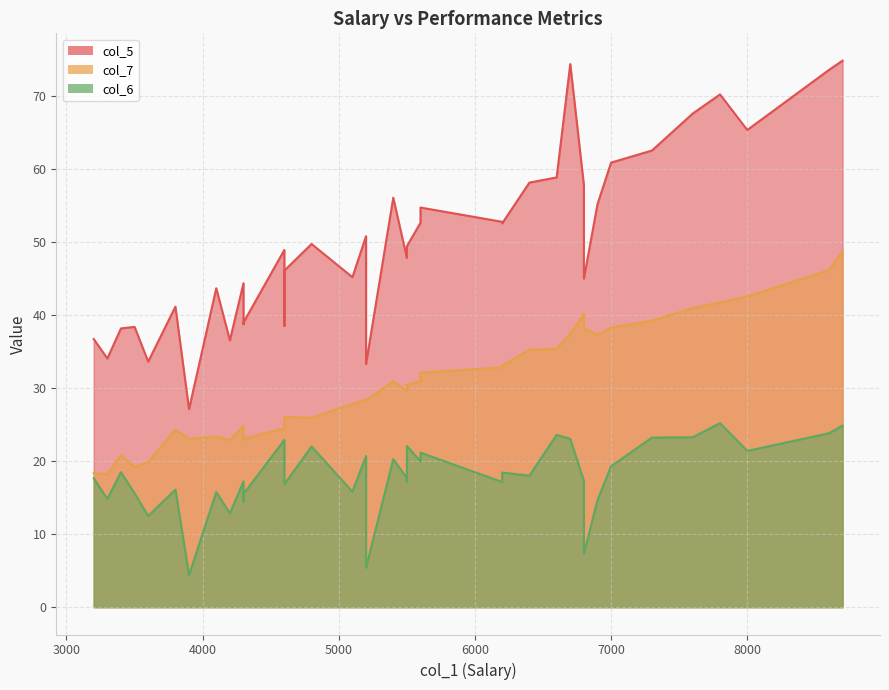

At which category is the sum across all series the highest?

8700